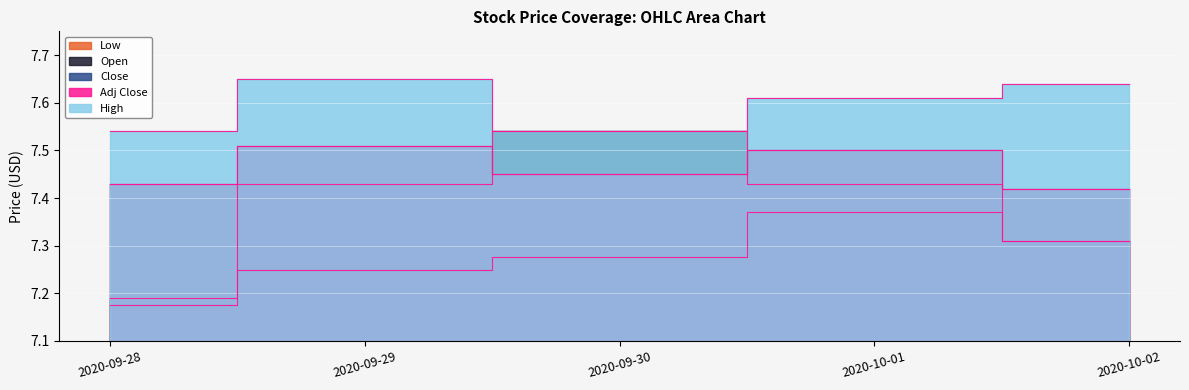

What is the spread (max minus min) of values at 2020-10-02?

0.3